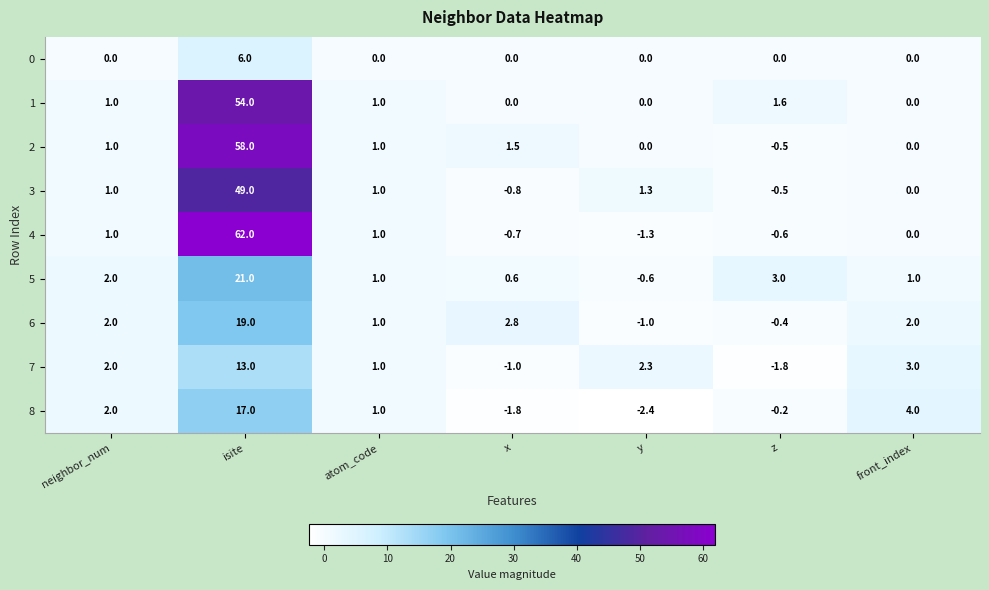

Read the 5 value at neighbor_num.

2.0